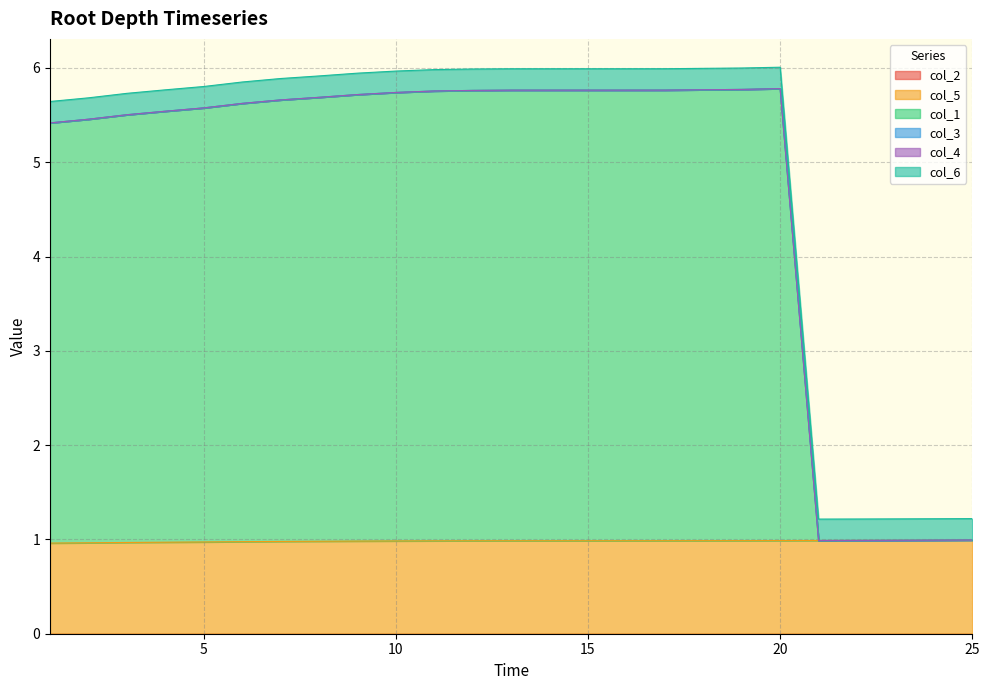

Reading left to right, what are all the values shown in this chart?

col_2: 1=0.0	2=0.0	3=0.0	4=0.0	5=0.0	6=0.0	7=0.0	8=0.0	9=0.0	10=0.0	11=0.0	12=0.0	13=0.0	14=0.0	15=0.0	16=0.0	17=0.0	18=0.0	19=0.0	20=0.0	21=0.0	22=0.0	23=0.0	24=0.0	25=0.0
col_5: 1=1.0	2=1.0	3=1.0	4=1.0	5=1.0	6=1.0	7=1.0	8=1.0	9=1.0	10=1.0	11=1.0	12=1.0	13=1.0	14=1.0	15=1.0	16=1.0	17=1.0	18=1.0	19=1.0	20=1.0	21=1.0	22=1.0	23=1.0	24=1.0	25=1.0
col_1: 1=4.5	2=4.5	3=4.5	4=4.6	5=4.6	6=4.6	7=4.7	8=4.7	9=4.7	10=4.8	11=4.8	12=4.8	13=4.8	14=4.8	15=4.8	16=4.8	17=4.8	18=4.8	19=4.8	20=4.8	21=0.0	22=0.0	23=0.0	24=0.0	25=0.0
col_3: 1=0.0	2=0.0	3=0.0	4=0.0	5=0.0	6=0.0	7=0.0	8=0.0	9=0.0	10=0.0	11=0.0	12=0.0	13=0.0	14=0.0	15=0.0	16=0.0	17=0.0	18=0.0	19=0.0	20=0.0	21=0.0	22=0.0	23=0.0	24=0.0	25=0.0
col_4: 1=0.0	2=0.0	3=0.0	4=0.0	5=0.0	6=0.0	7=0.0	8=0.0	9=0.0	10=0.0	11=0.0	12=0.0	13=0.0	14=0.0	15=0.0	16=0.0	17=0.0	18=0.0	19=0.0	20=0.0	21=0.0	22=0.0	23=0.0	24=0.0	25=0.0
col_6: 1=0.2	2=0.2	3=0.2	4=0.2	5=0.2	6=0.2	7=0.2	8=0.2	9=0.2	10=0.2	11=0.2	12=0.2	13=0.2	14=0.2	15=0.2	16=0.2	17=0.2	18=0.2	19=0.2	20=0.2	21=0.2	22=0.2	23=0.2	24=0.2	25=0.2